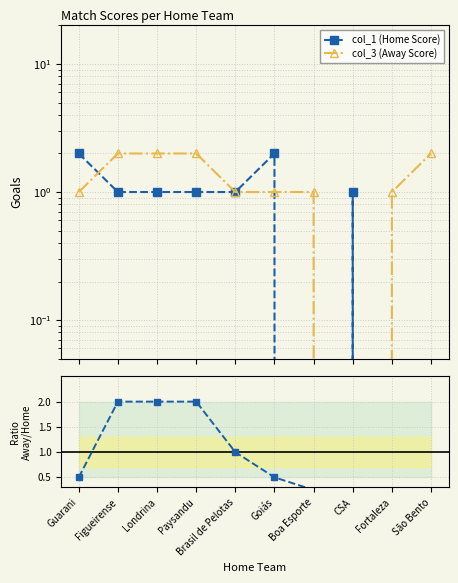

Where is col_1 (Home Score) nearest to the value 1?

Figueirense